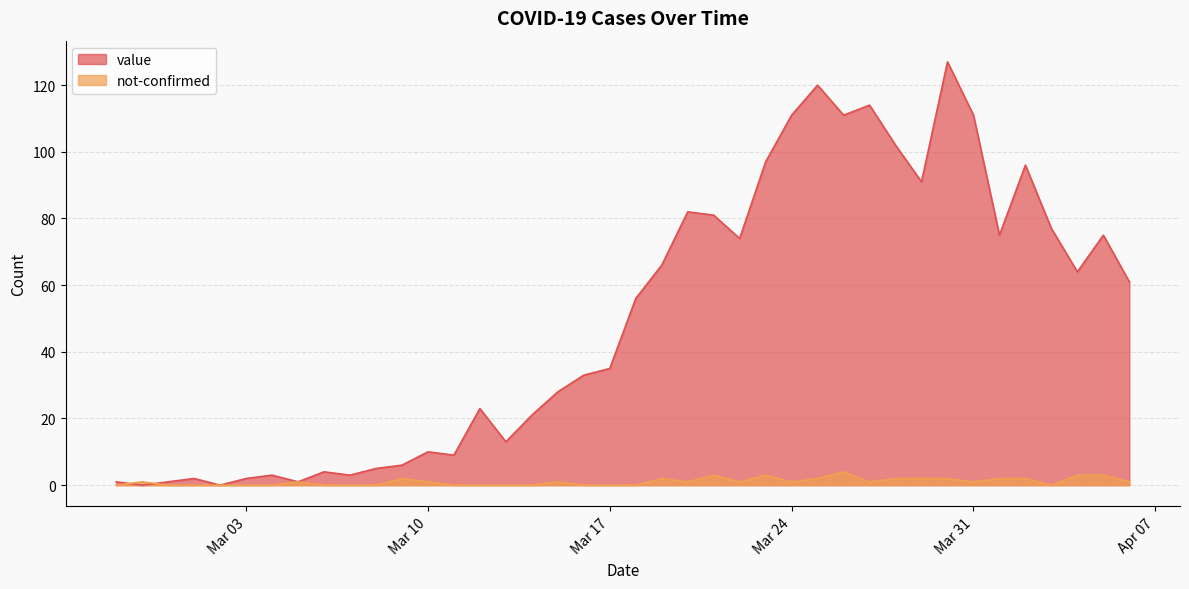

How many lines are shown in the chart?

2